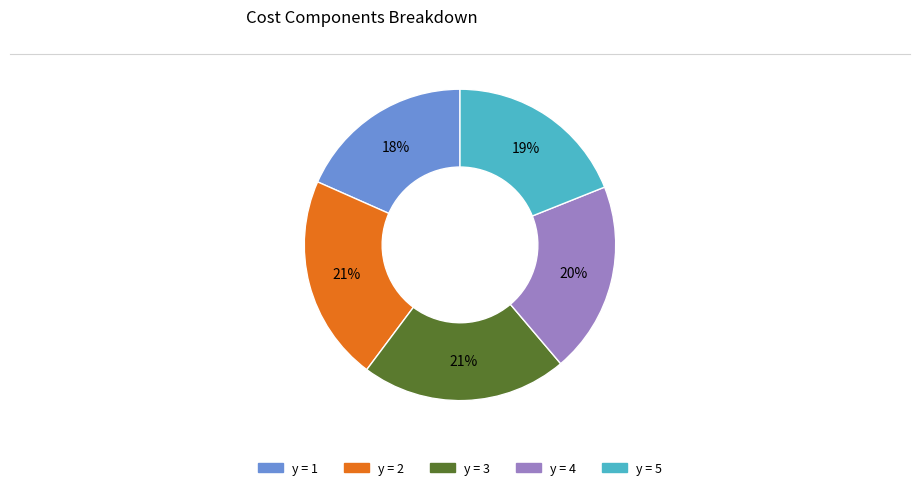

Is there any slice that represents more than half of the pie?

No